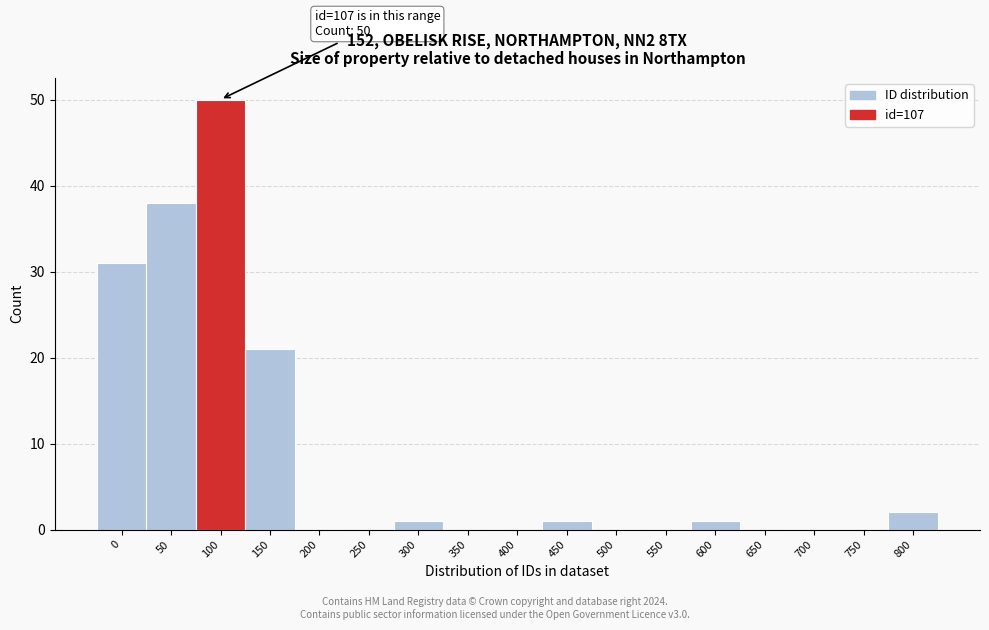

Reading left to right, transcribe all the data shown in this chart.

0=31	50=38	100=50	150=21	200=0	250=0	300=1	350=0	400=0	450=1	500=0	550=0	600=1	650=0	700=0	750=0	800=2